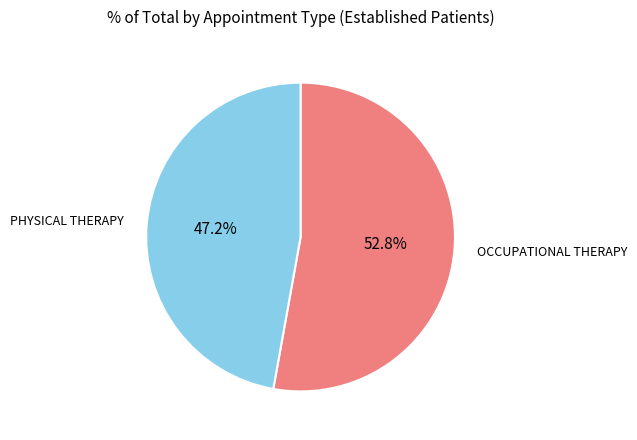

Is there a majority slice in this chart?

Yes